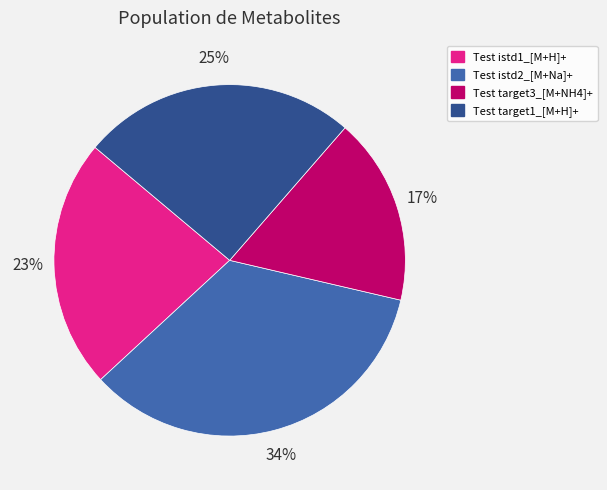

To the nearest percent, what portion does Test istd2_[M+Na]+ represent?

34%